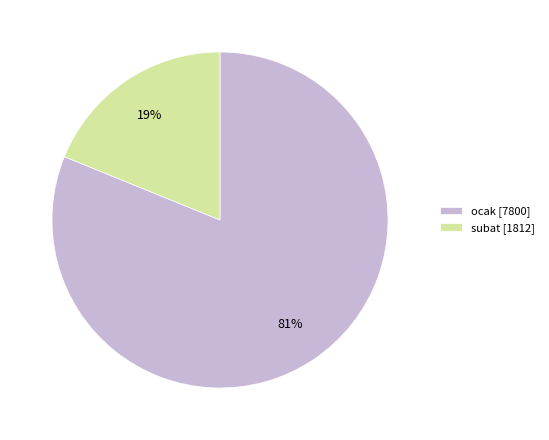

Do ocak and subat together represent more than half of the pie?

Yes